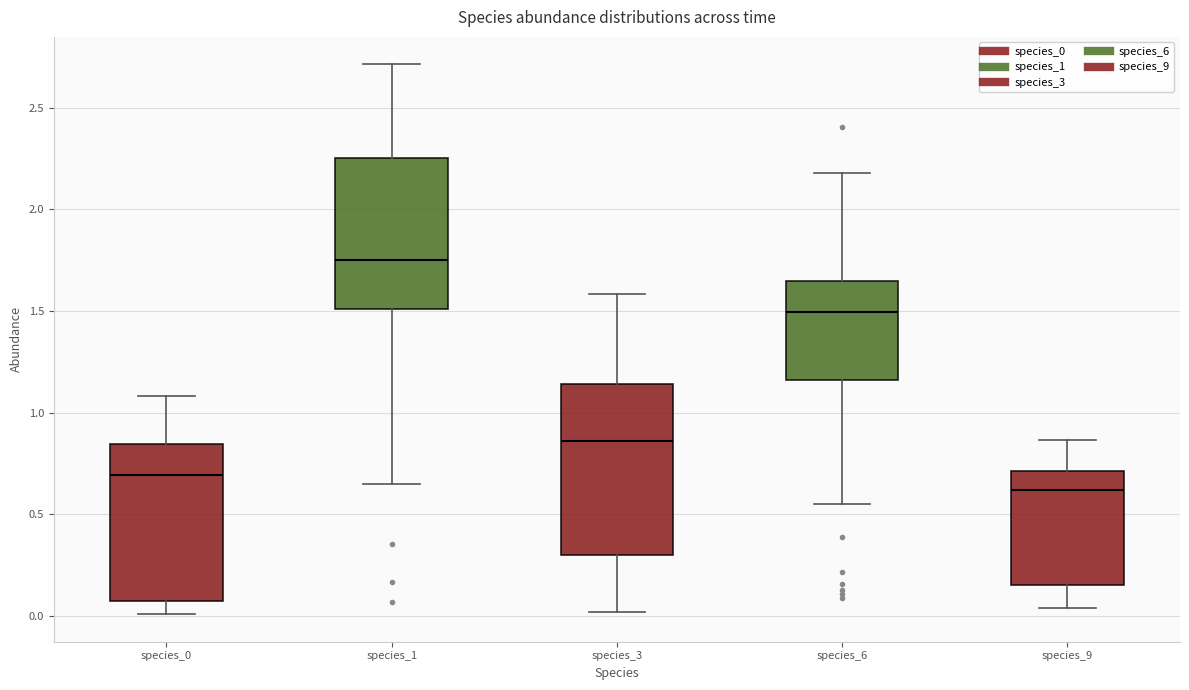

Comparing the boxes themselves (not the whiskers), which one is the tallest?

species_3